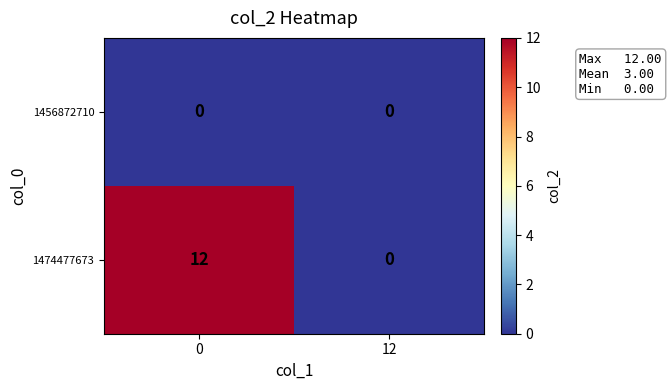

What is the total value across all series at 0?

12